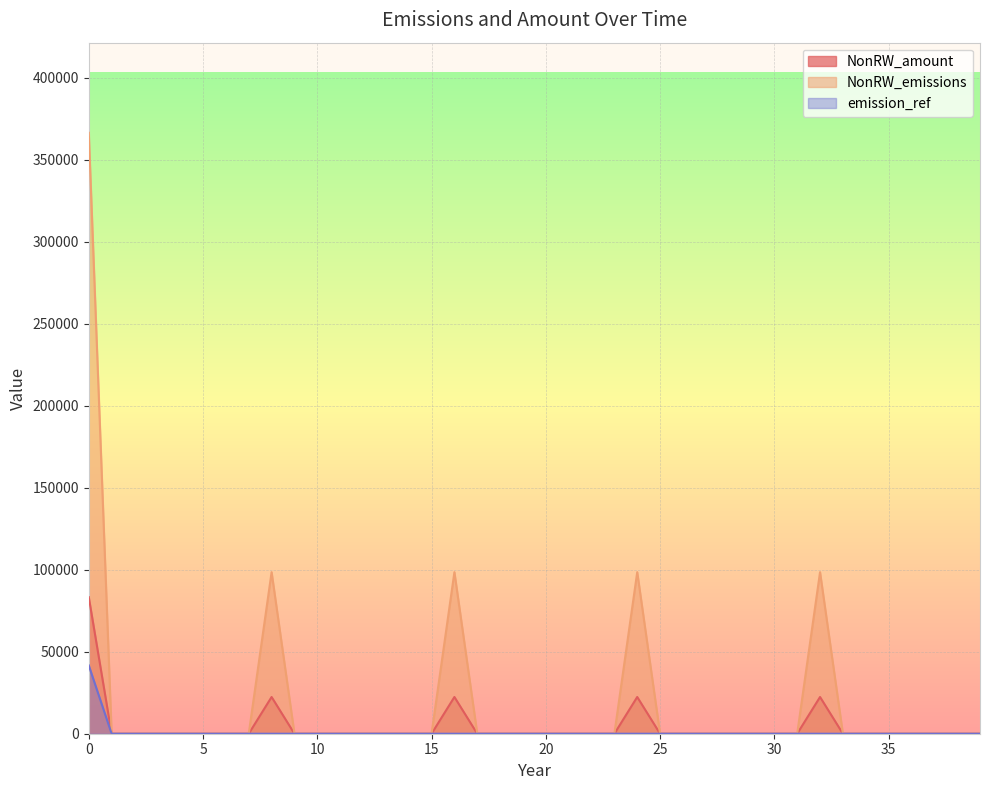

True or false: NonRW_amount and NonRW_emissions cross at least once.

False